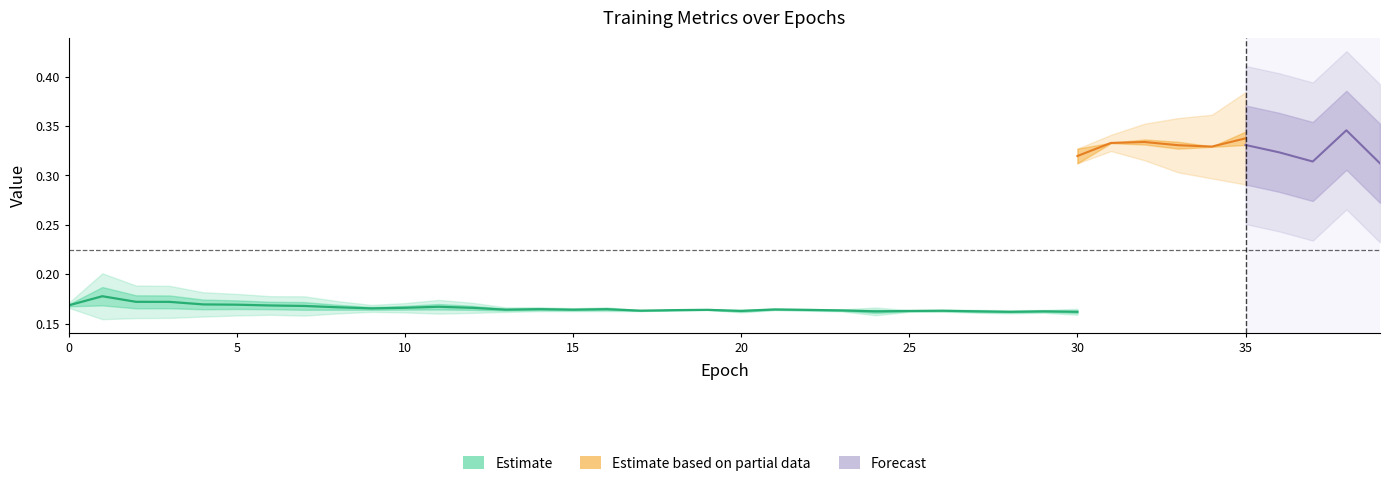

Is it true that the value at 19 is 0.2?

True